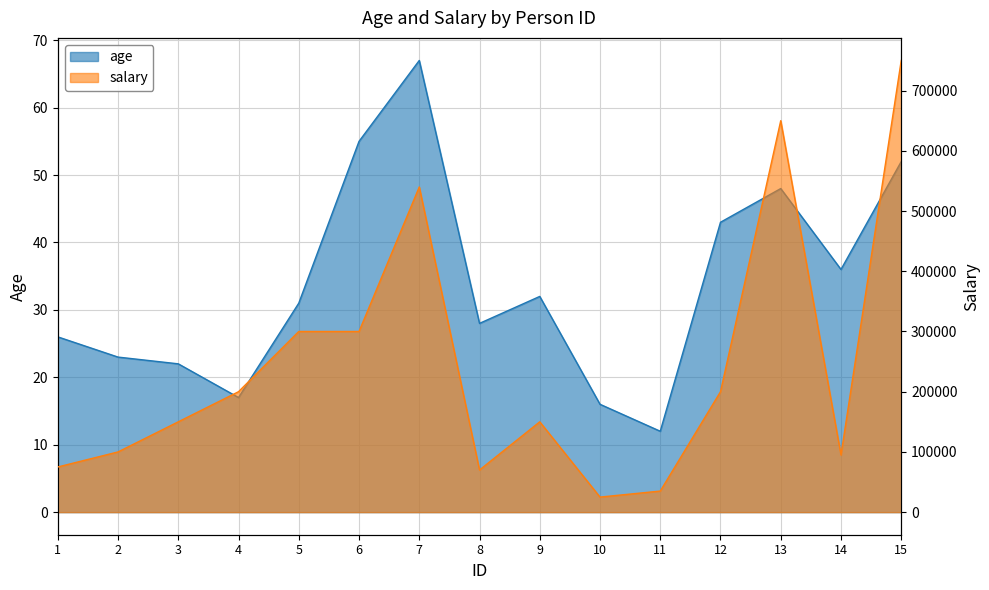

True or false: age and salary intersect in this chart.

False